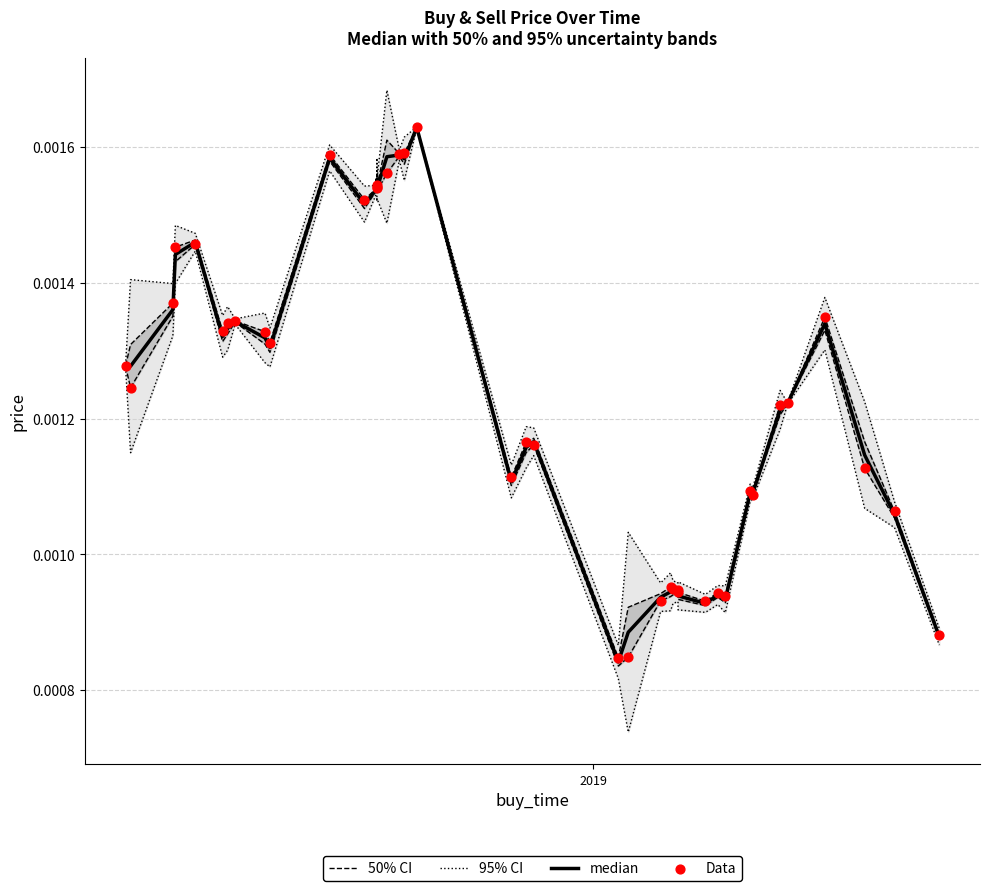

What are all the series names shown in the legend?

50% CI, 95% CI, median, Data